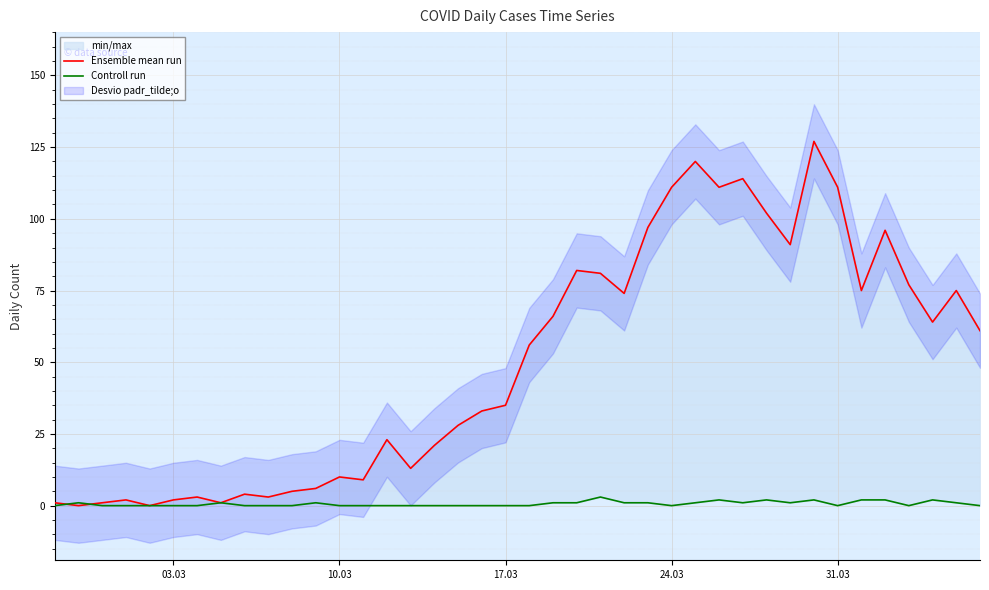

How many interior local peaks does the Controll run series have?

8